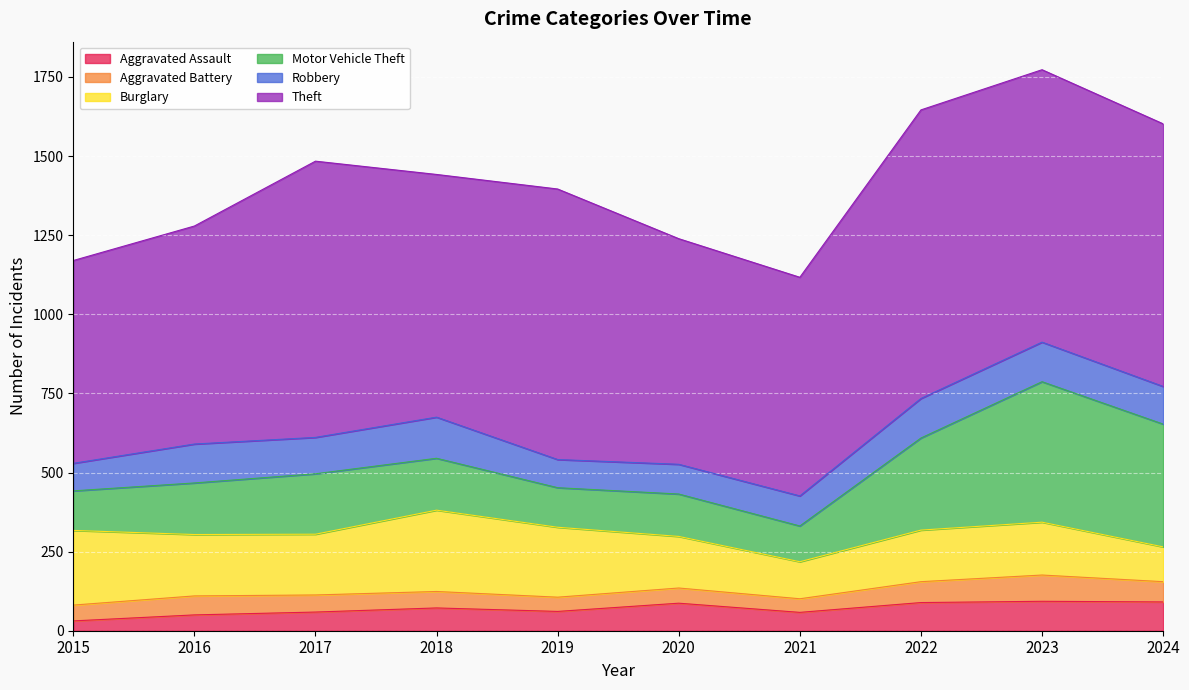

True or false: Aggravated Battery has a value of 97 at 2024.

False